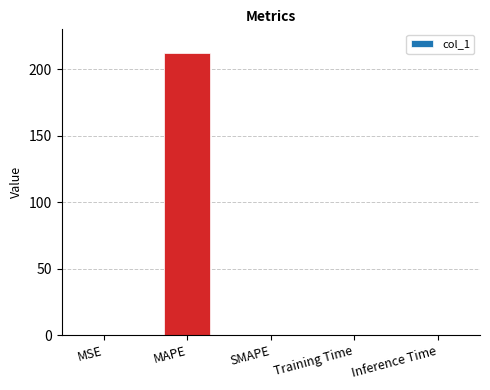

Does the chart contain stacked bars?

No